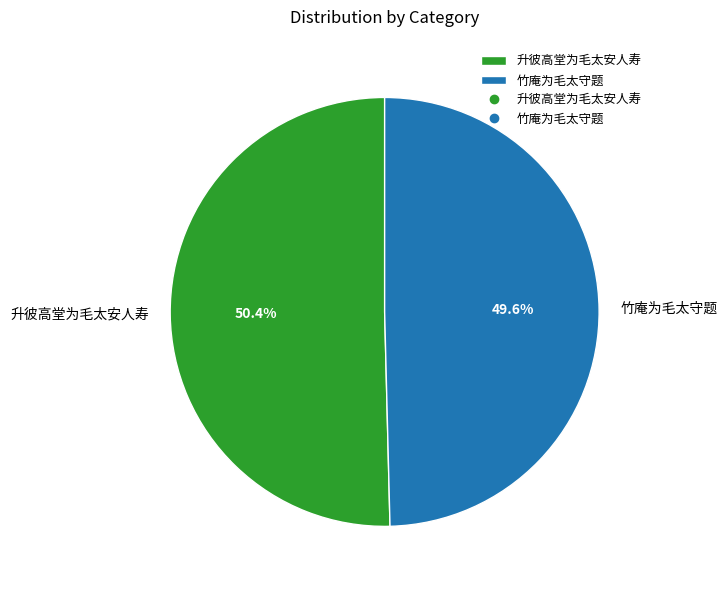

Count the number of slices in the pie.

2